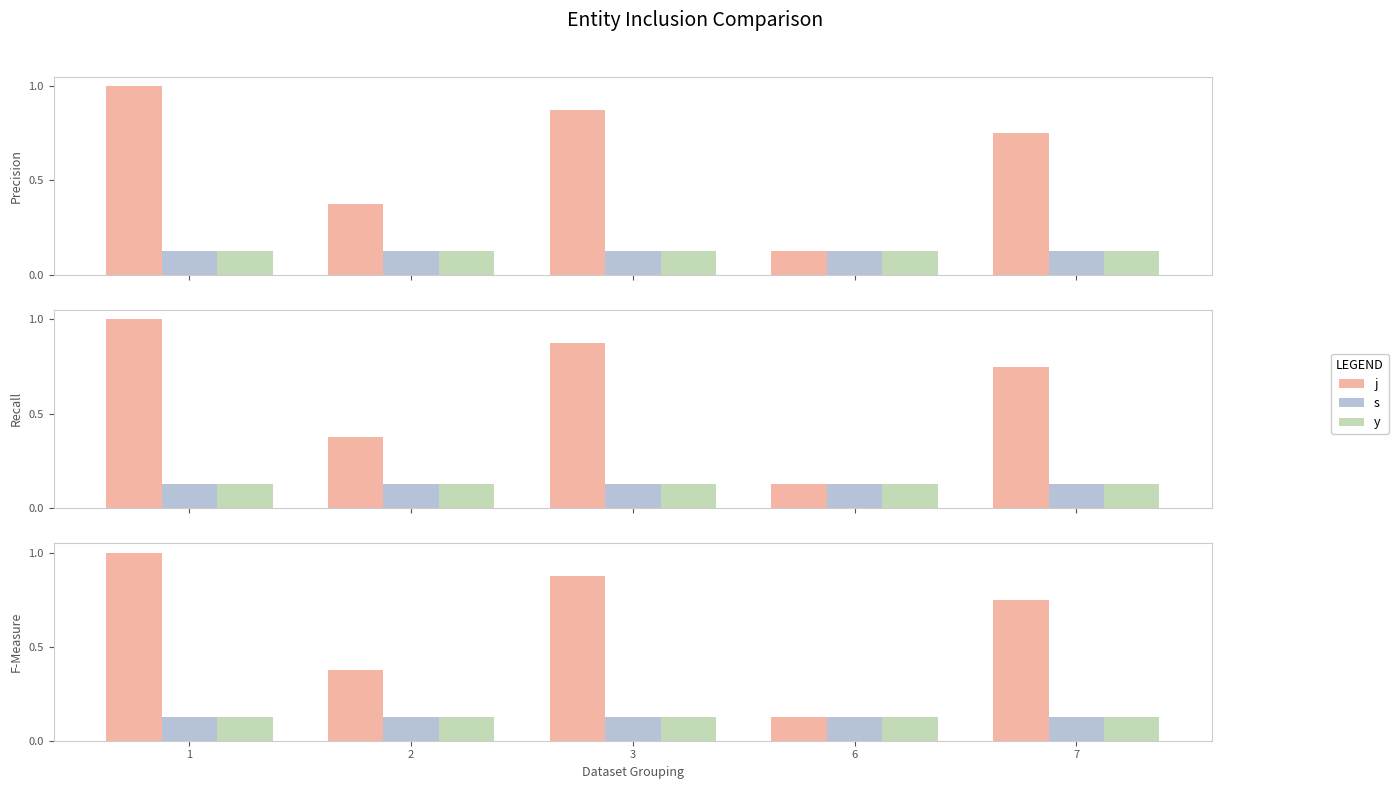

Is it true that y equals 0.1 at 1?

True